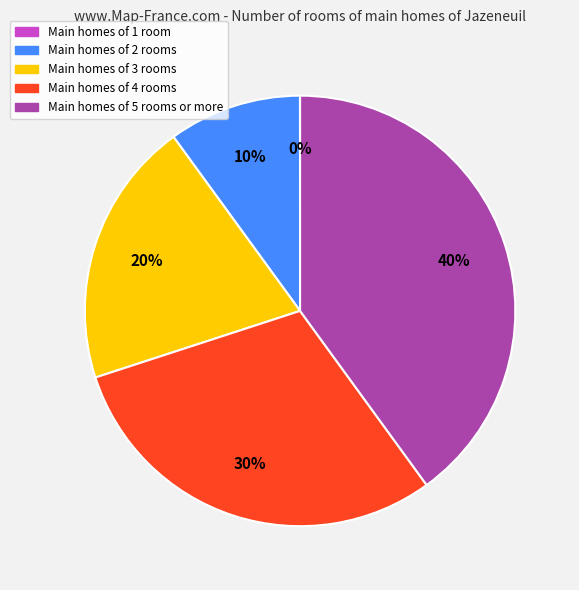

Is there a majority slice in this chart?

No